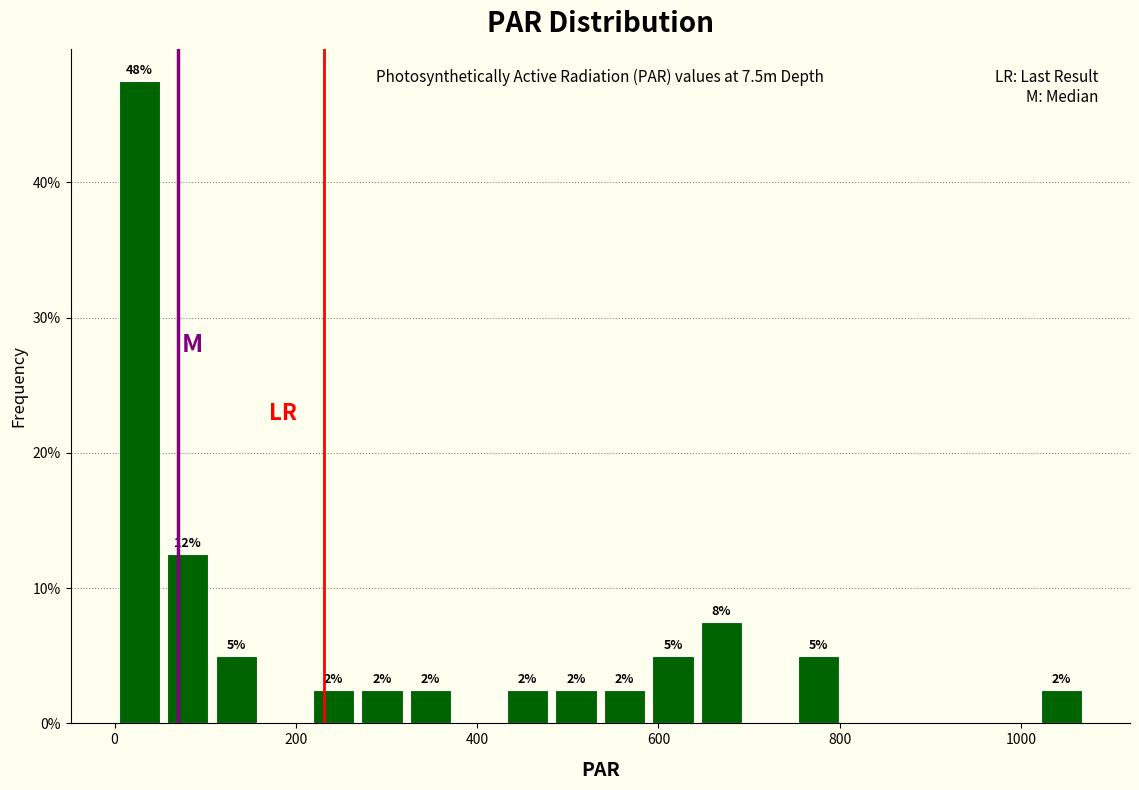

Around what value on the x-axis is the tallest bar? Give the approximate position of its centre, as read against the axis.

20